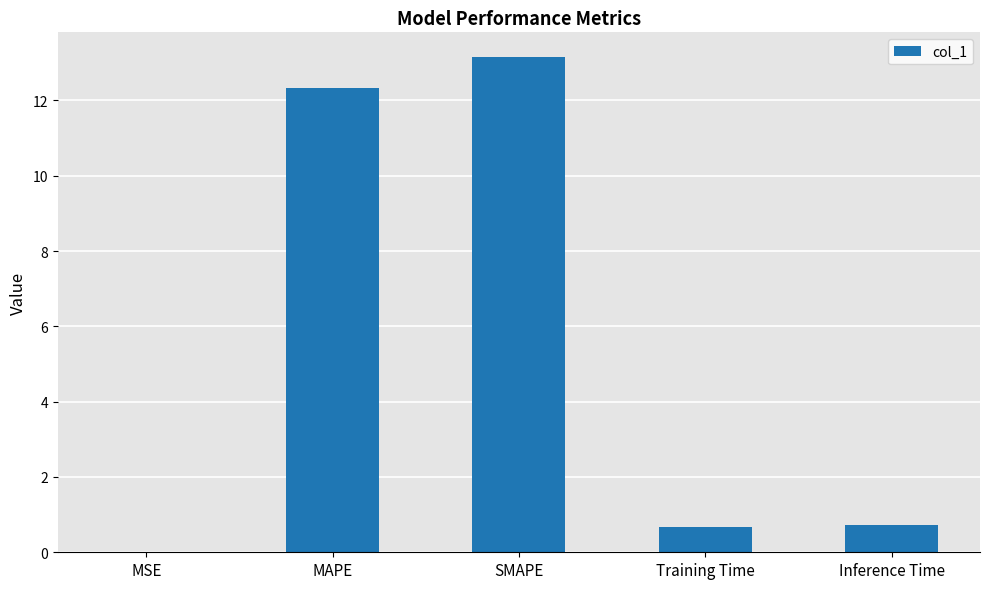

What is the sum of all values?

26.9